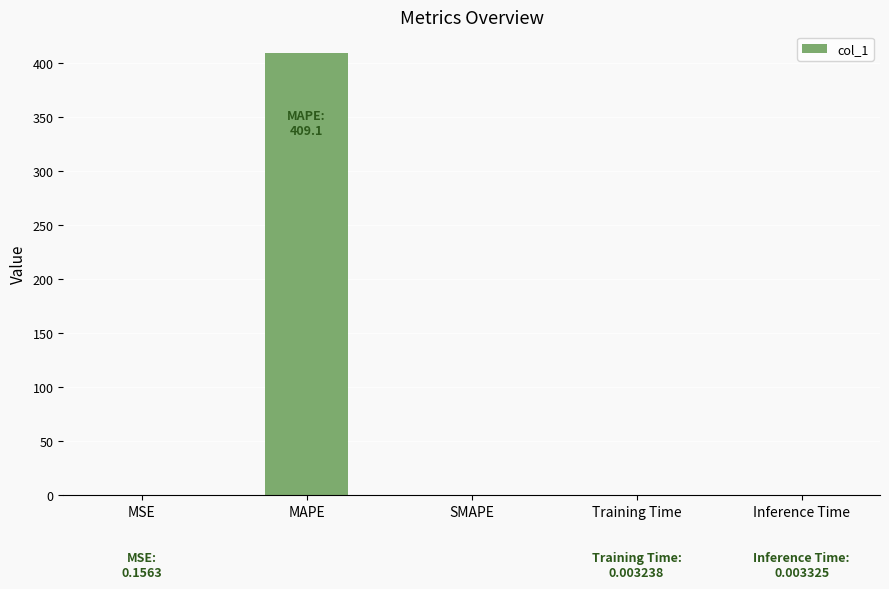

The value at SMAPE is -258.8. True or false?

False